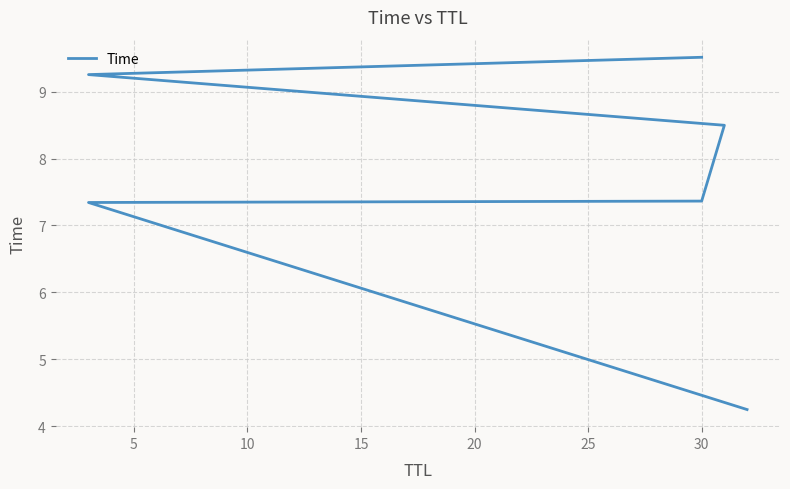

How many data points does each series have?

6